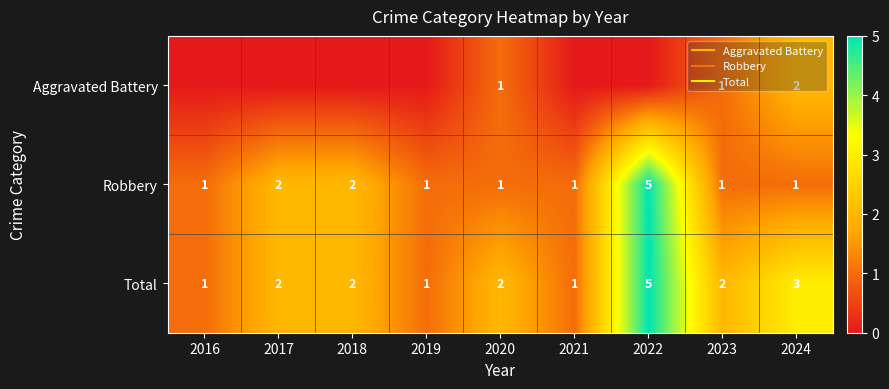

Rank the series by their average value, from lowest to highest.

Aggravated Battery, Robbery, Total